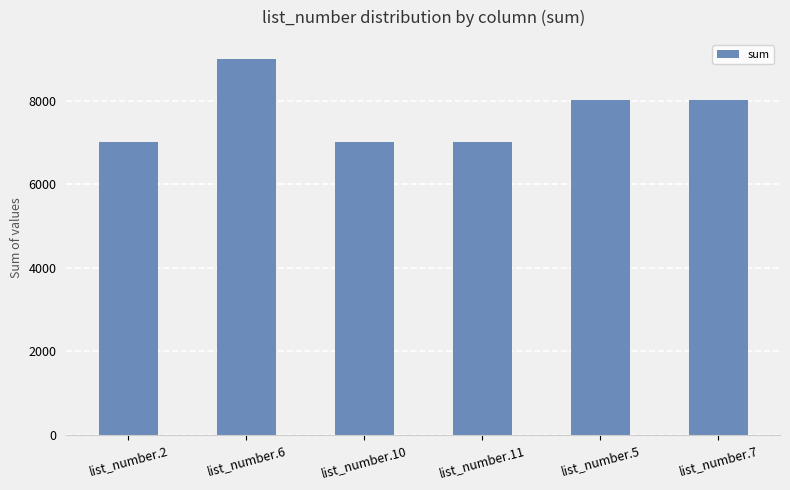

How many bars are there in total?

6